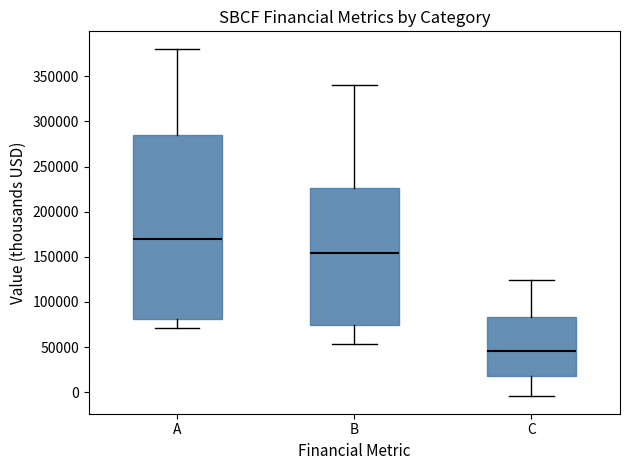

Where does the lower whisker of the box for A end on the y-axis? The values are not printed on the chart, so give them approximately, as read against the axis.

70000